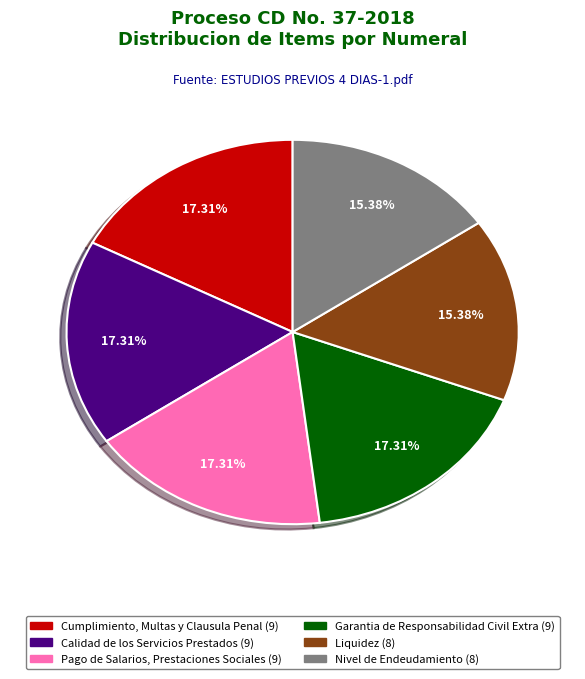

Does any single category account for the majority?

No